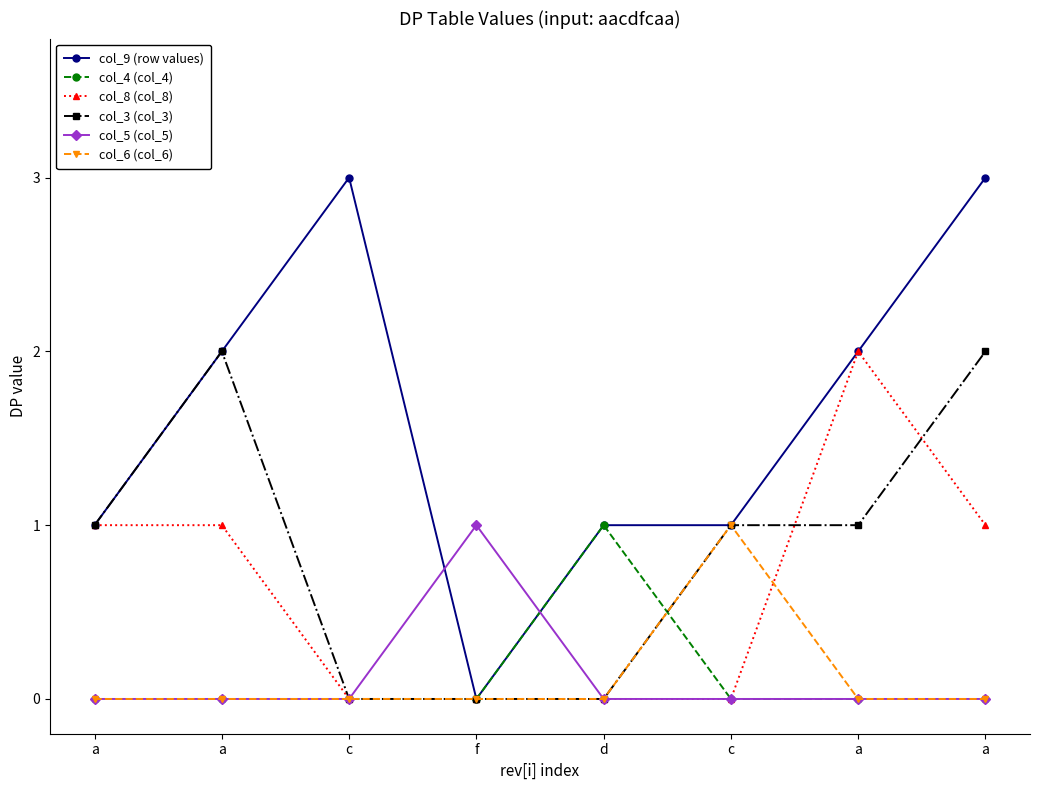

What is the maximum value for col_8 (col_8)?

2